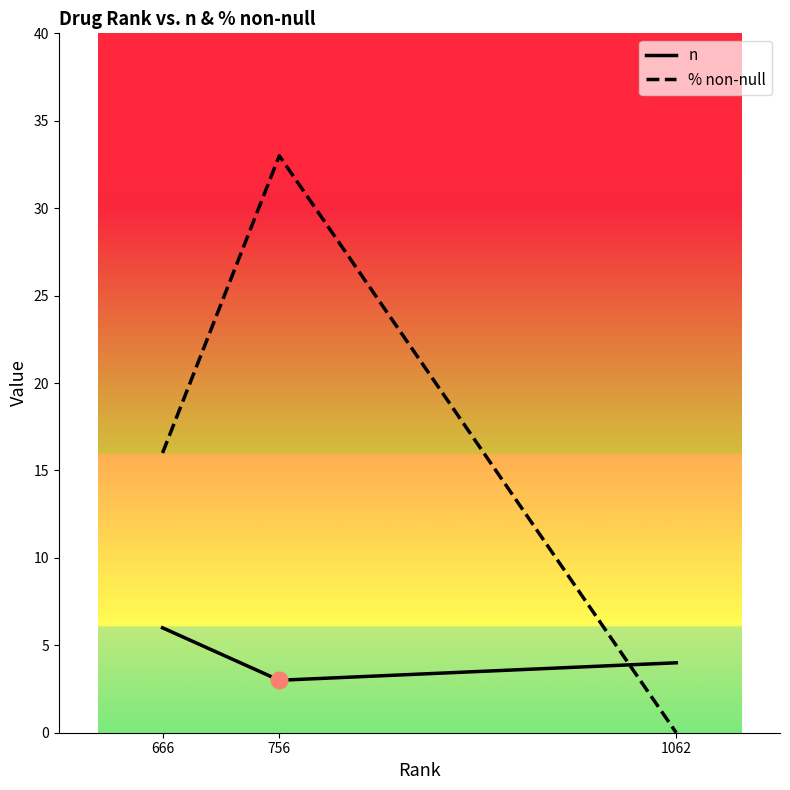

Is it true that n equals 2 at 756?

False